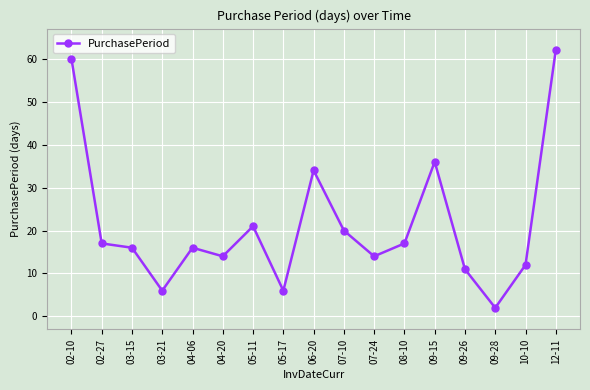

What is the sum of the values at 08-10 and 10-10?

29